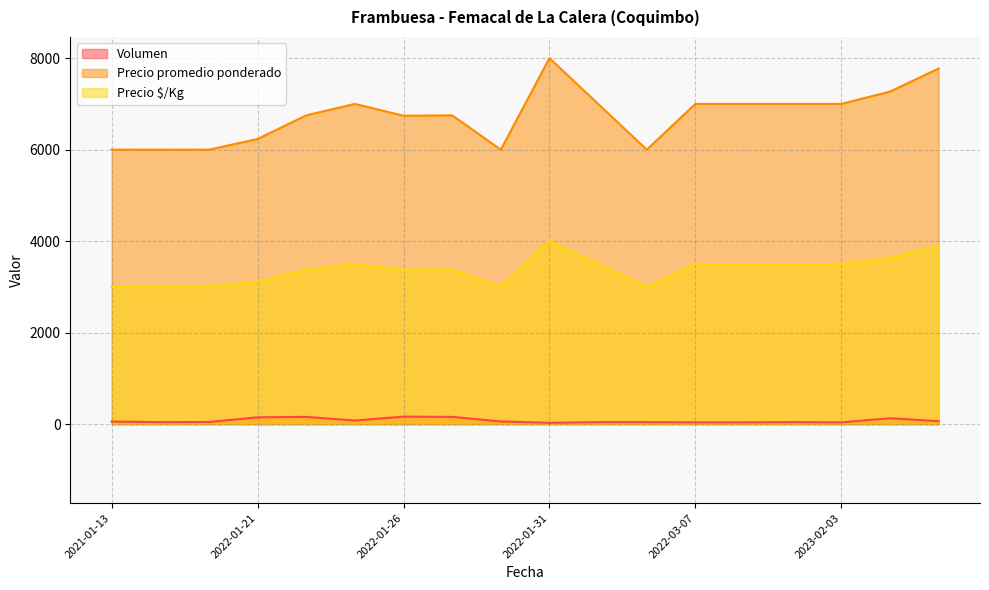

What is the sum of the Precio $/Kg values at 2022-03-07 and 2022-01-28?

6500